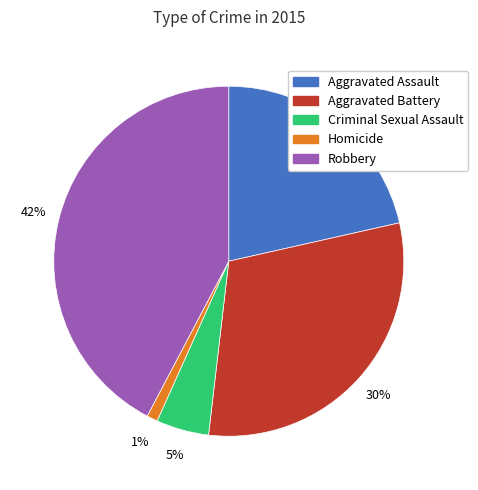

Which category has the smallest portion of the pie?

Homicide